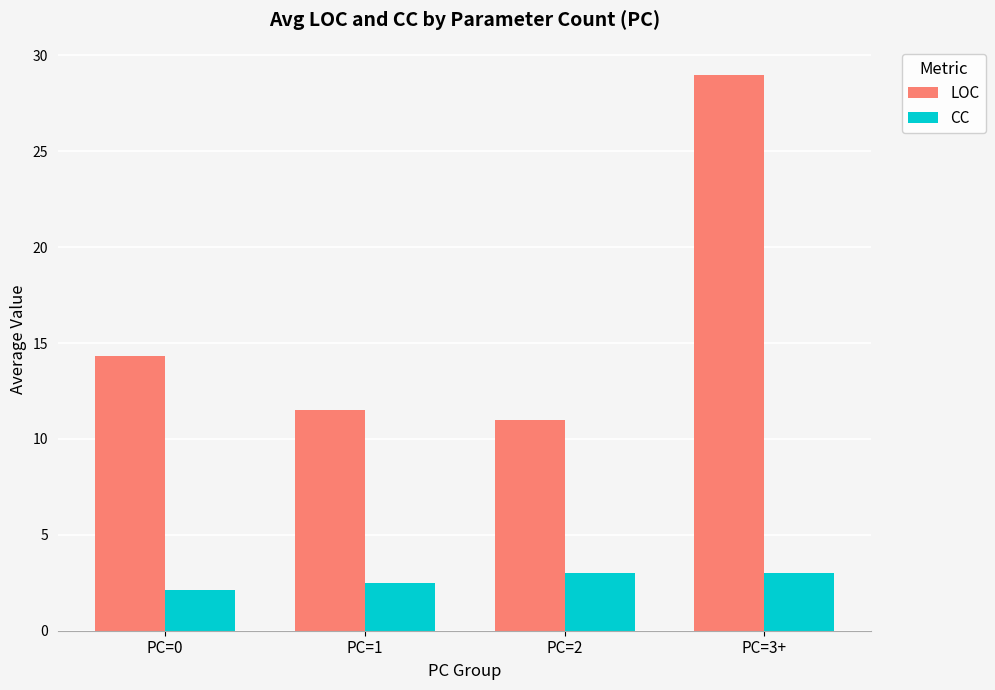

Rank the series by their maximum value, from lowest to highest.

CC, LOC